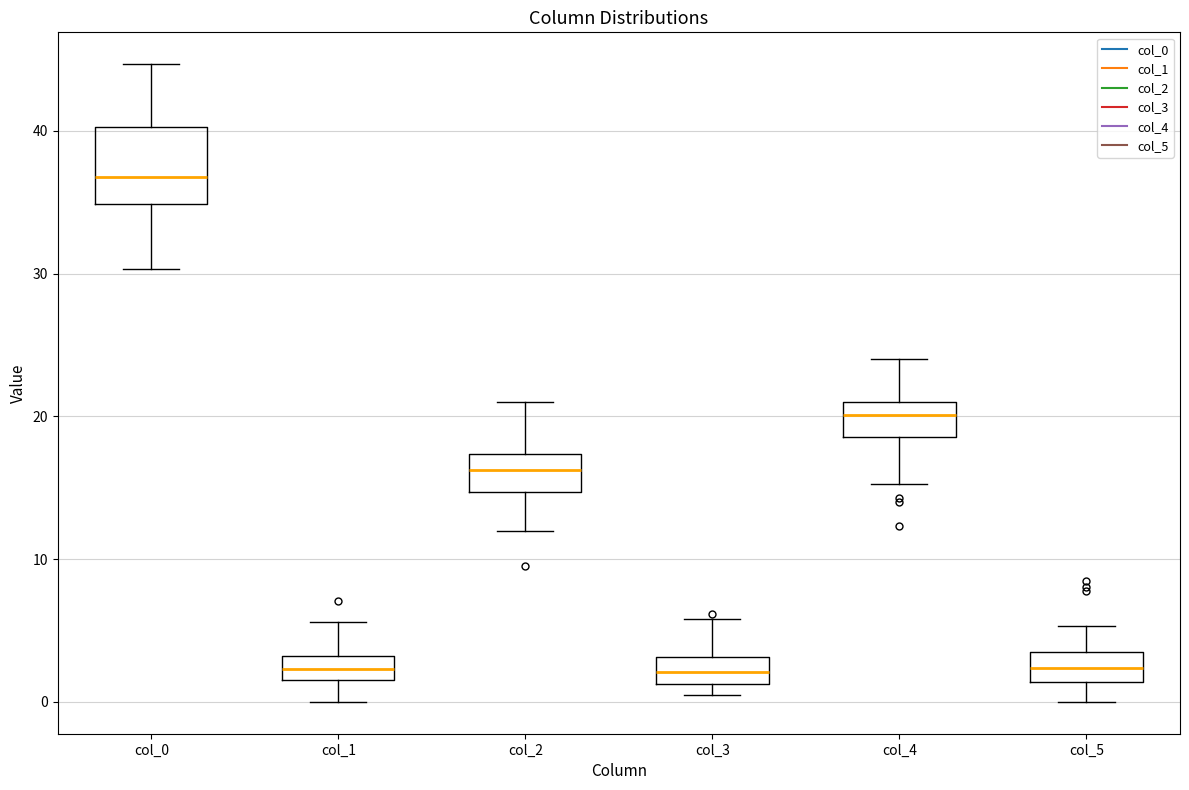

Reading left to right, transcribe this box plot: for each box, give where its median line is, the range the box spans, and where its two whiskers end, as read against the y-axis. The values are not printed on the chart, so give them approximately, as read against the axis.

col_0: median 37, box 35 to 40, whiskers 30 to 45
col_1: median 2 (inside the box), box 2 to 3, whiskers 0 to 6
col_2: median 16, box 15 to 17, whiskers 12 to 21
col_3: median 2, box 1 to 3, whiskers 0 to 6
col_4: median 20, box 19 to 21, whiskers 15 to 24
col_5: median 2, box 1 to 4, whiskers 0 to 5